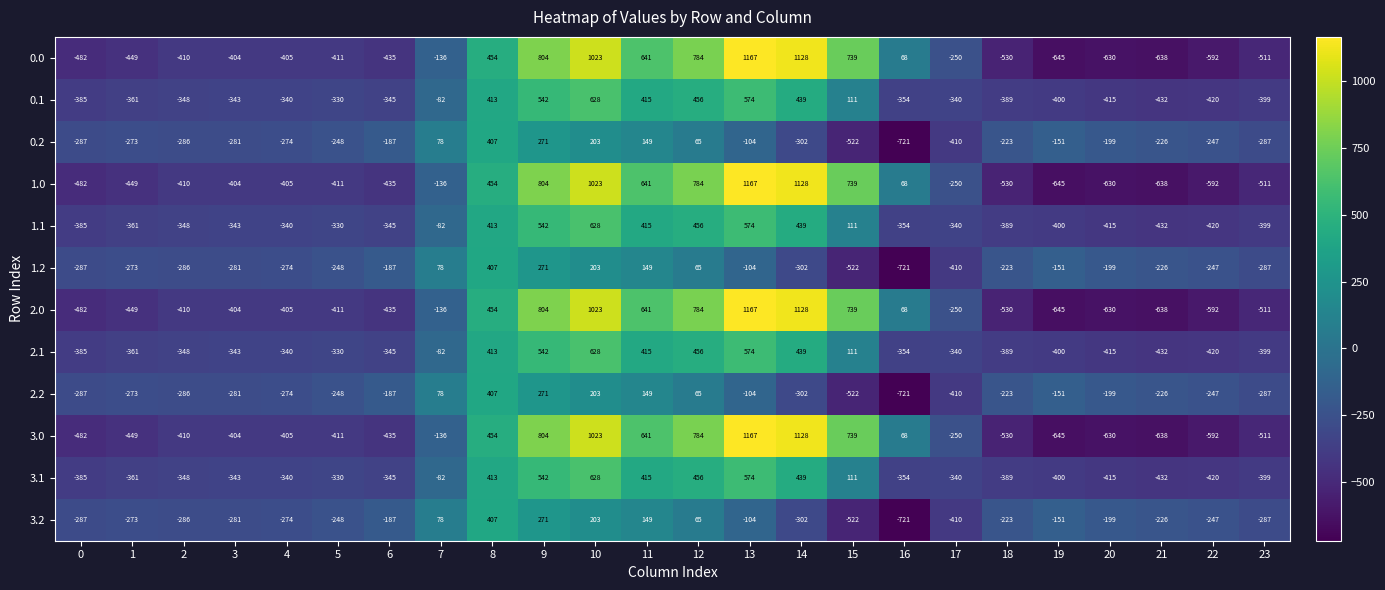

What is the smallest value displayed?

-721